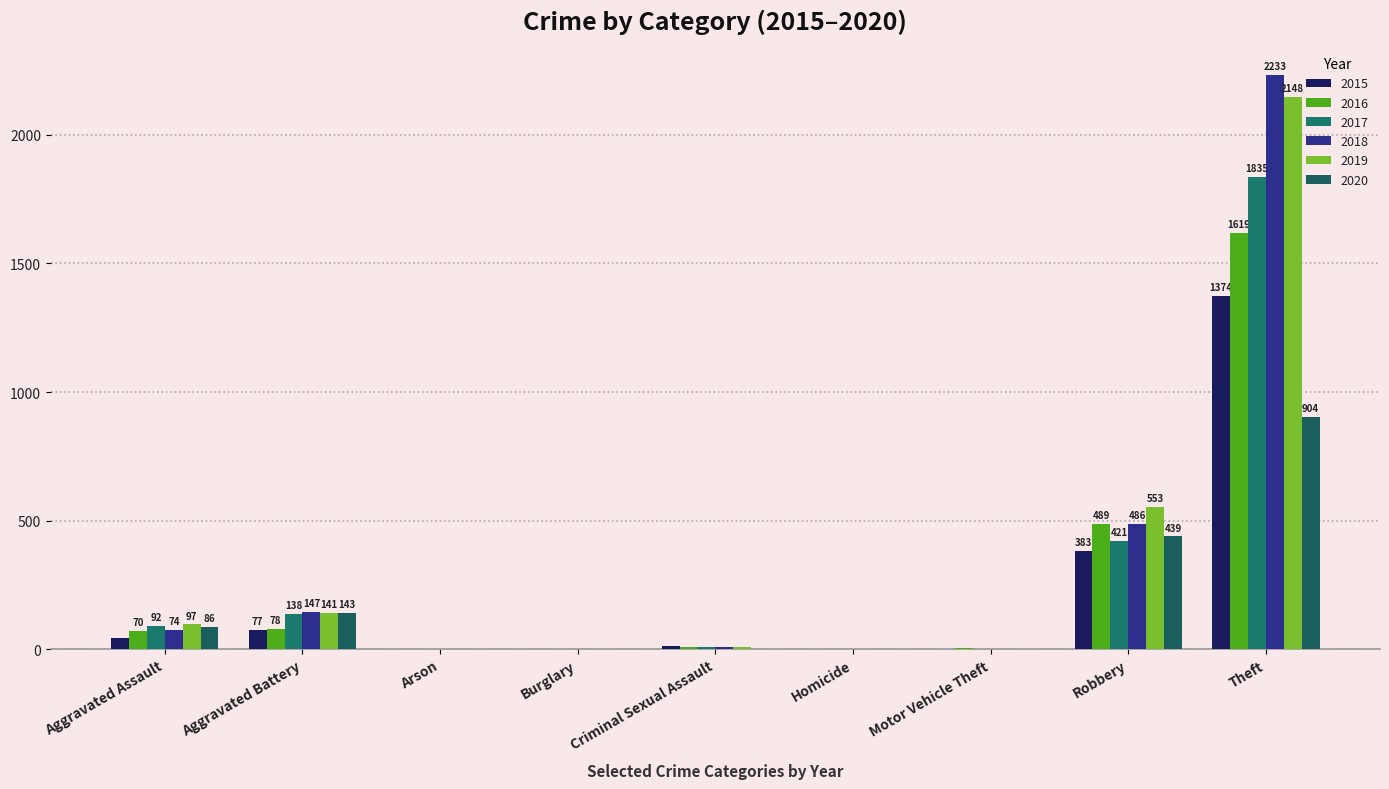

How many categories are shown in the chart?

9